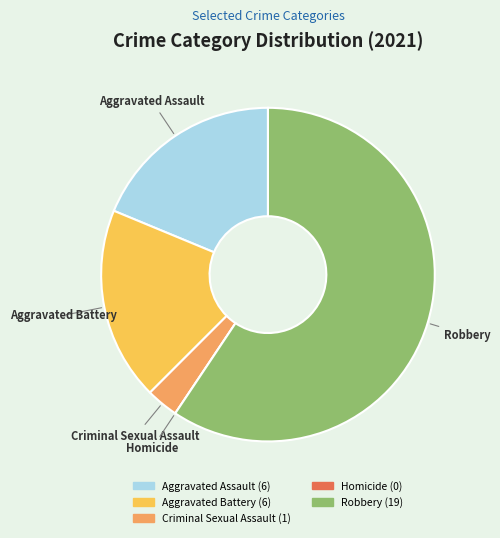

The Aggravated Battery slice represents 19% of the pie. True or false?

True